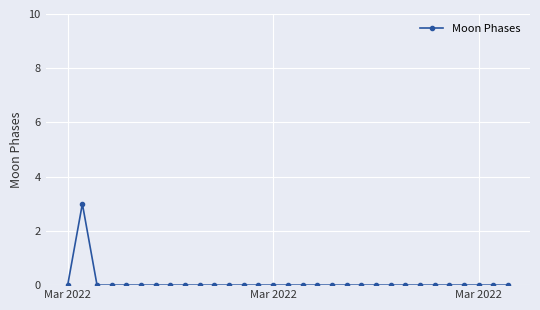

True or false: the data has more than 0 interior local peaks.

True